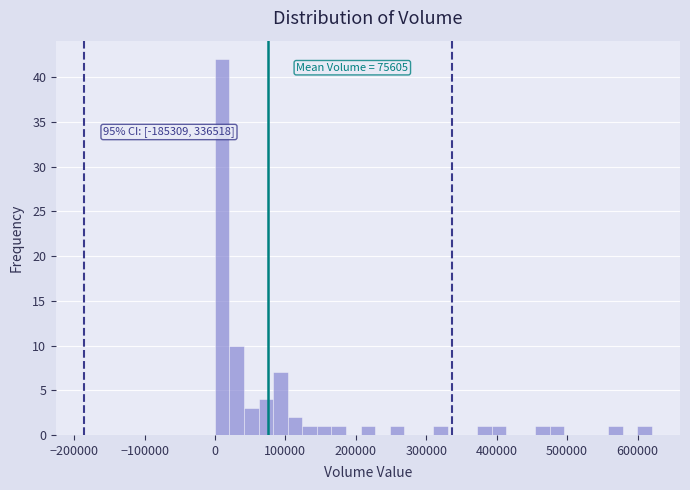

Around what value on the x-axis is the tallest bar? Give the approximate position of its centre, as read against the axis.

10000